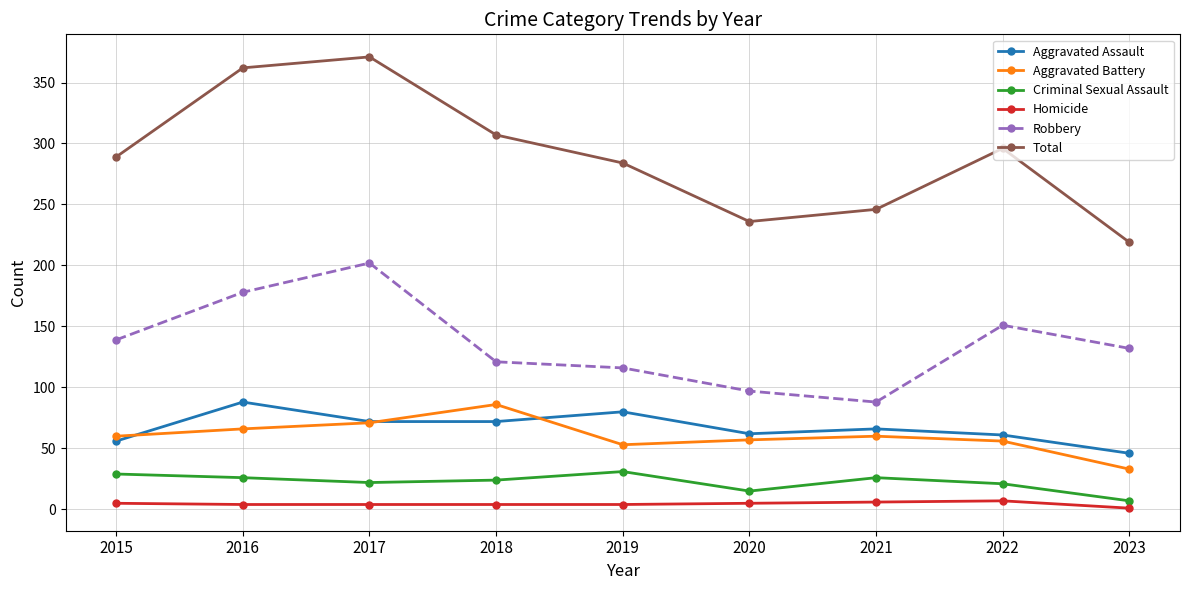

What is the maximum value for Criminal Sexual Assault?

31